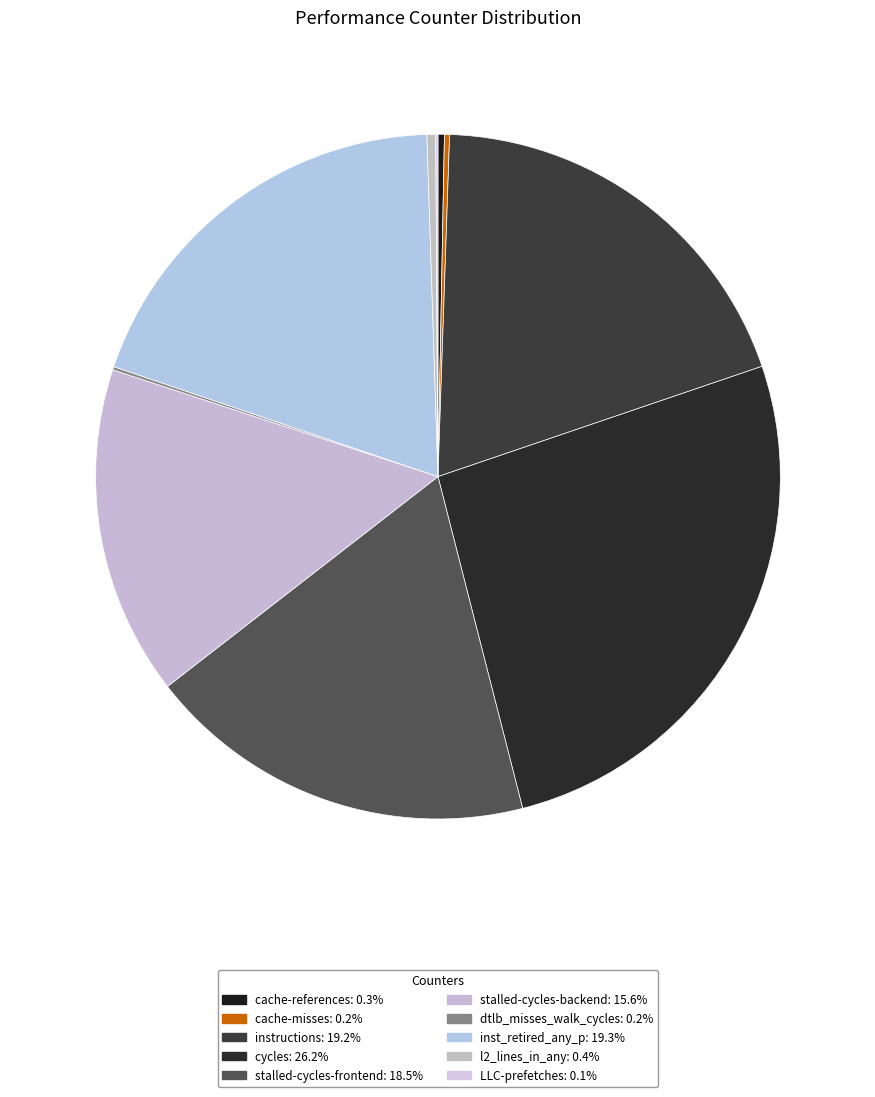

What is the change in value from instructions to l2_lines_in_any?

-42689795053